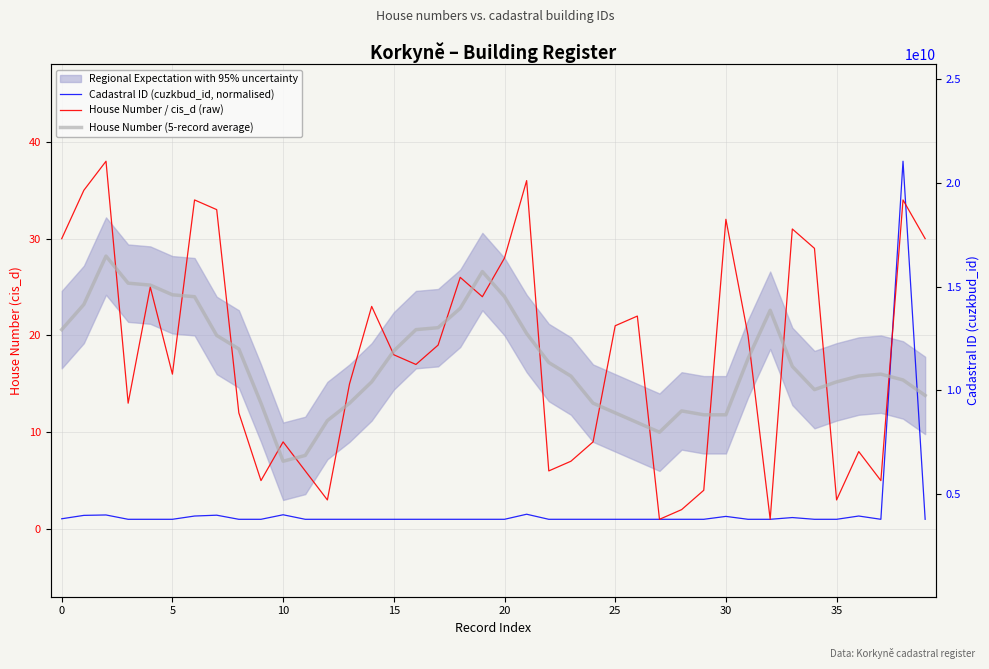

What is the spread (max minus min) of values at 17?

19.8